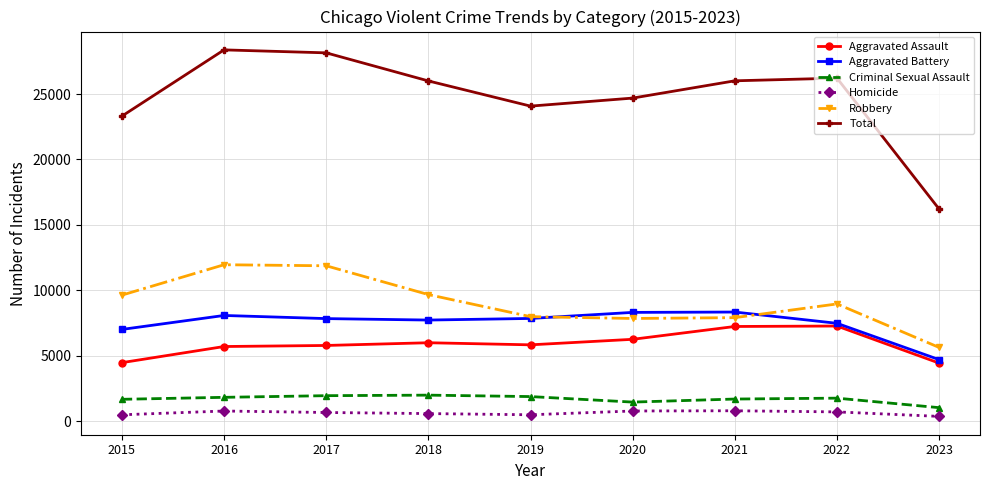

Which series has the largest range (max minus min)?

Total